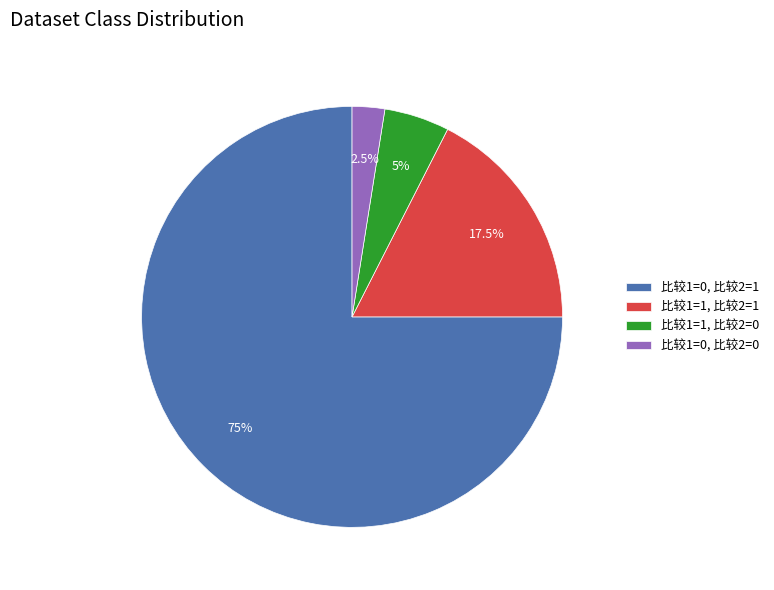

What percentage is NOT represented by 比较1=0, 比较2=1?

25.0%